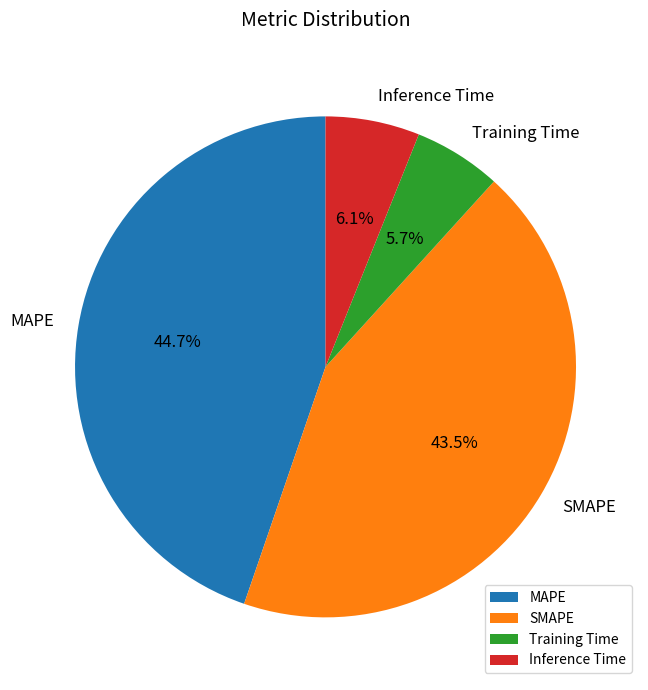

To the nearest percent, what percentage of the pie is MAPE?

45%